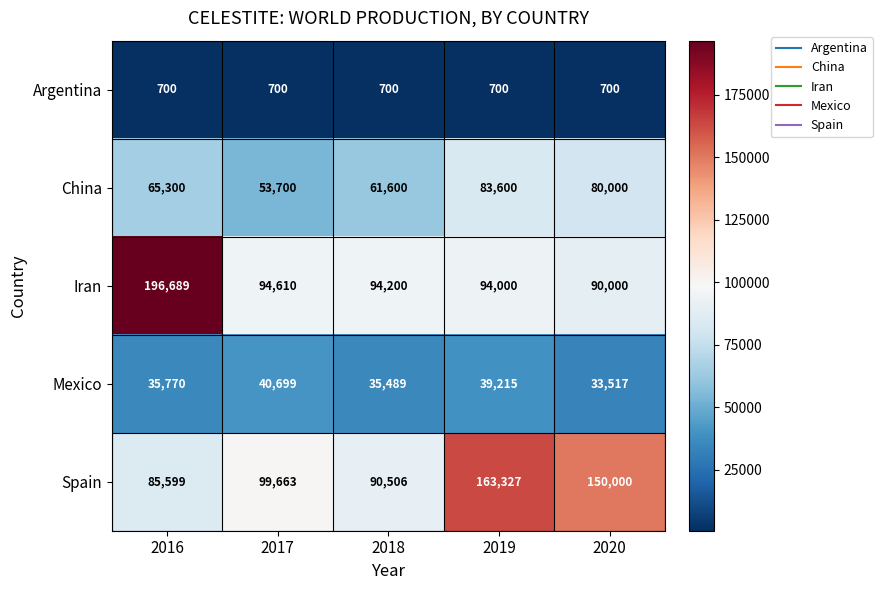

At which label is Spain closest to 124463?

2017